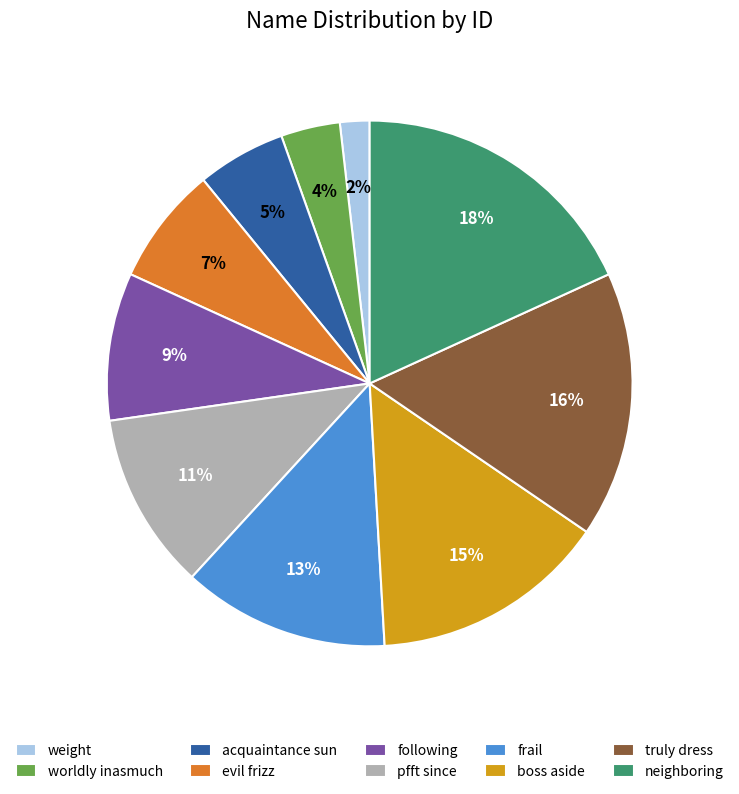

How many slices are in this pie chart?

10